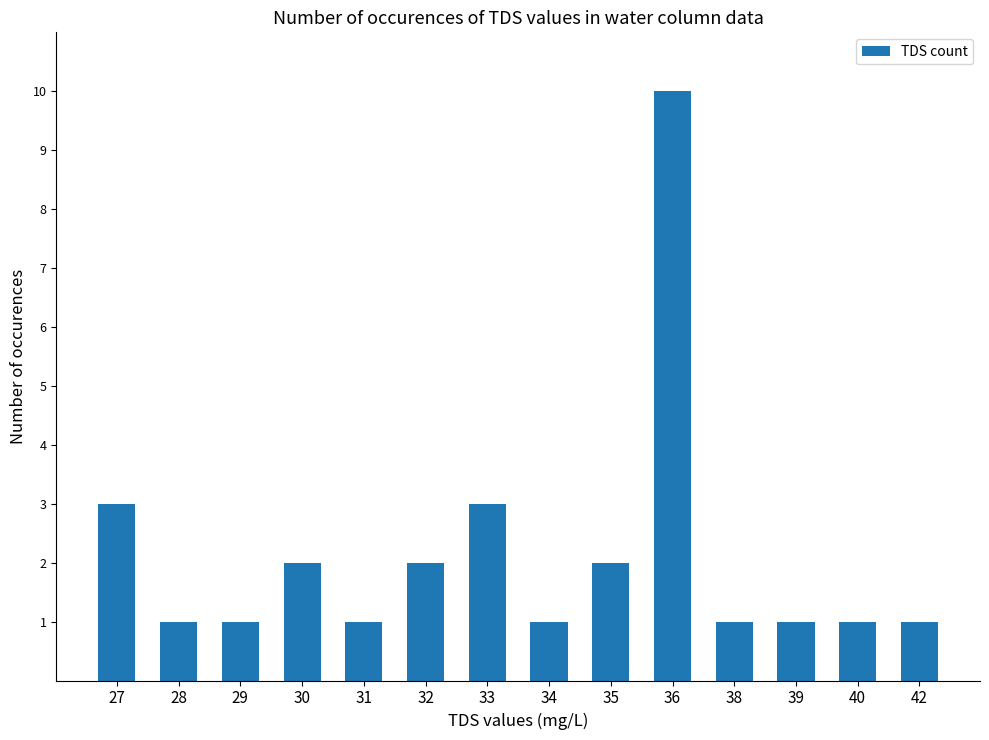

Reading left to right, what are all the values shown in this chart?

27=3	28=1	29=1	30=2	31=1	32=2	33=3	34=1	35=2	36=10	38=1	39=1	40=1	42=1